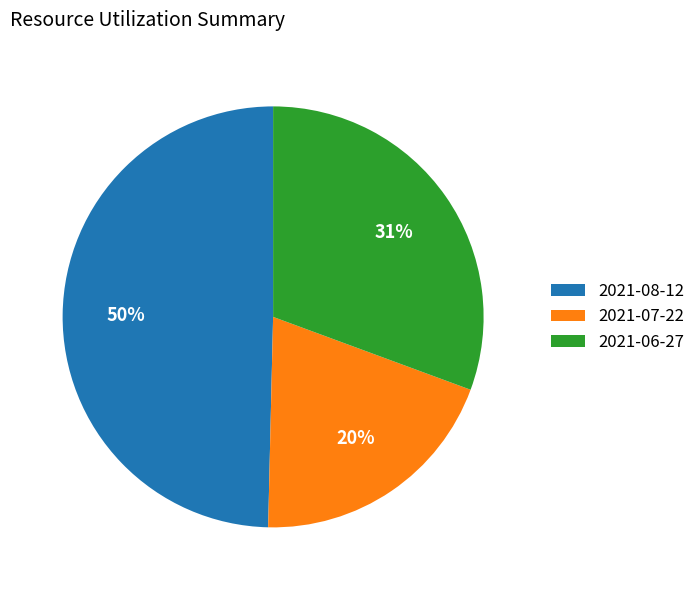

Combined, do 2021-08-12 and 2021-06-27 account for over 50%?

Yes